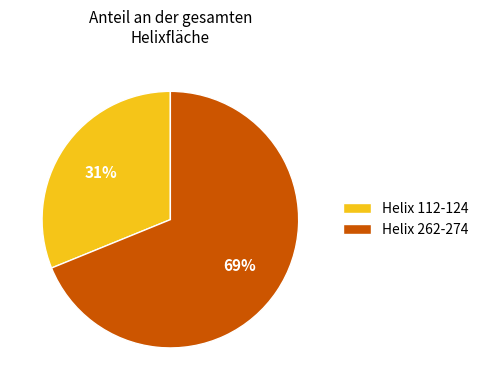

Which slice is the smallest?

Helix 112-124